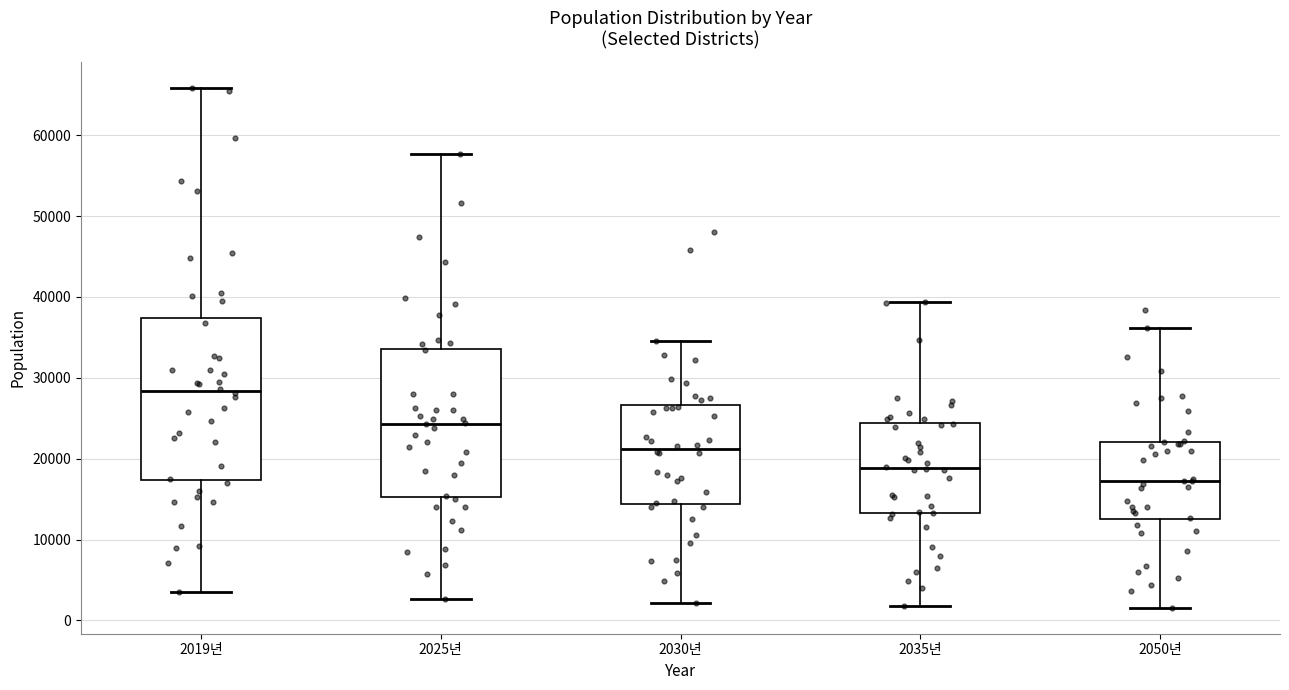

Reading left to right, read every box against the y-axis: the position of its median line, the range the box covers, and the ends of its whiskers. The values are not printed on the chart, so give them approximately, as read against the axis.

2019년: median 28000, box 17000 to 37000, whiskers 3000 to 66000
2025년: median 24000, box 15000 to 34000, whiskers 3000 to 58000
2030년: median 21000, box 14000 to 27000, whiskers 2000 to 35000
2035년: median 19000, box 13000 to 24000, whiskers 2000 to 39000
2050년: median 17000, box 12000 to 22000, whiskers 2000 to 36000